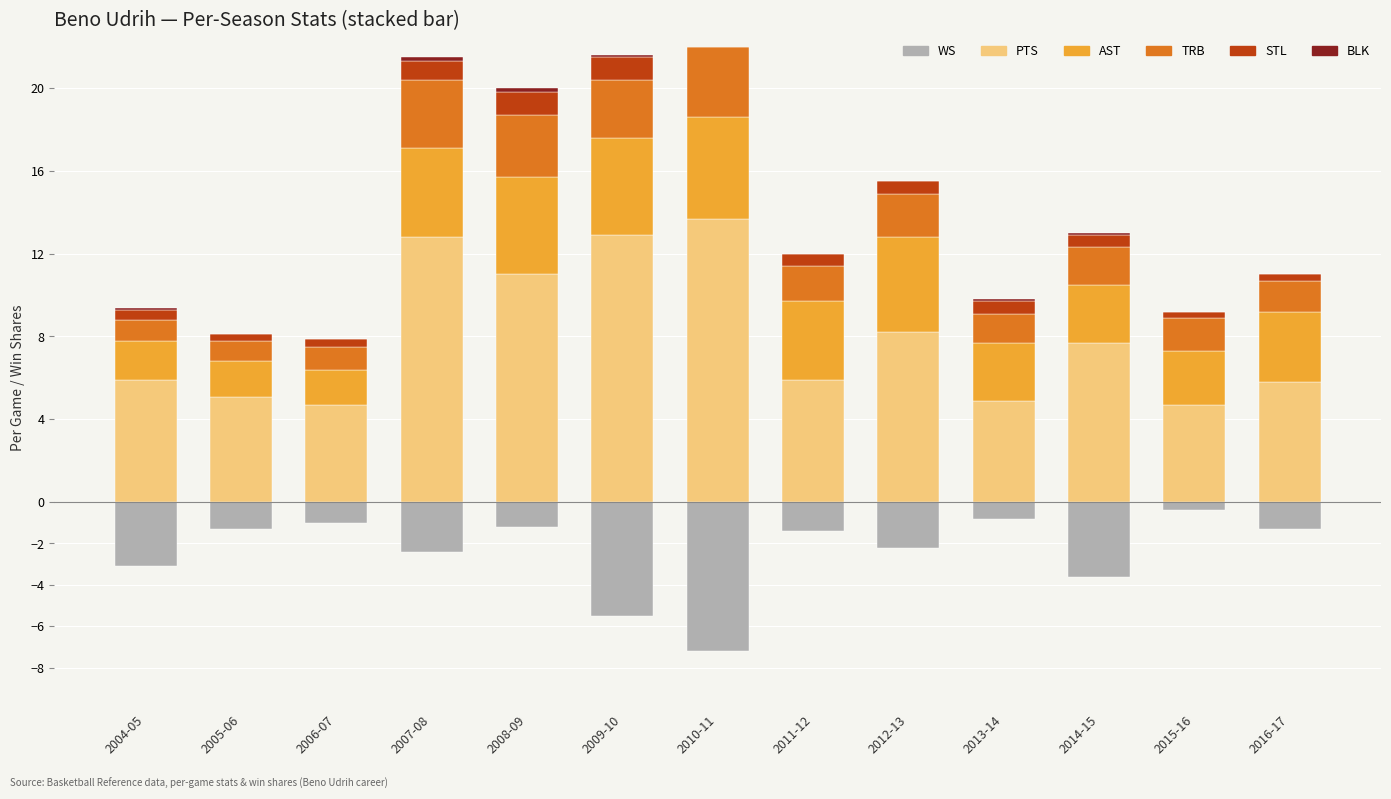

At how many categories does at least one series exceed -4?

13